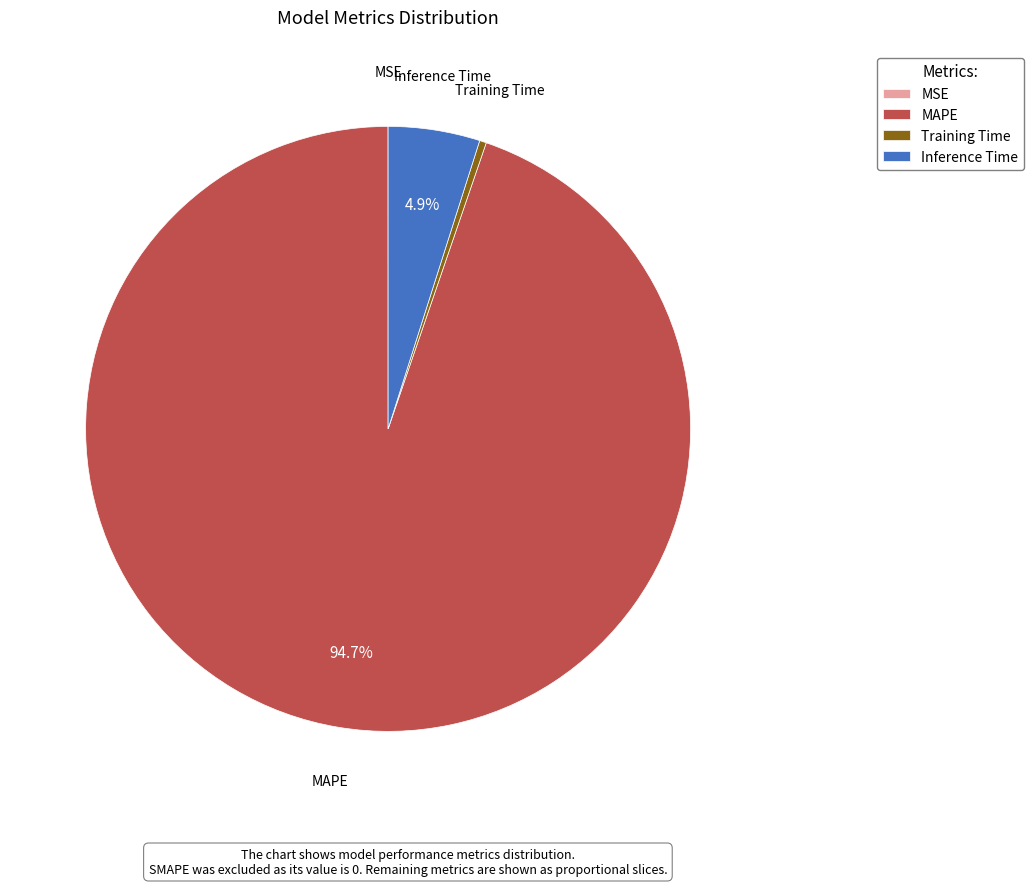

The MAPE slice represents 95% of the pie. True or false?

True